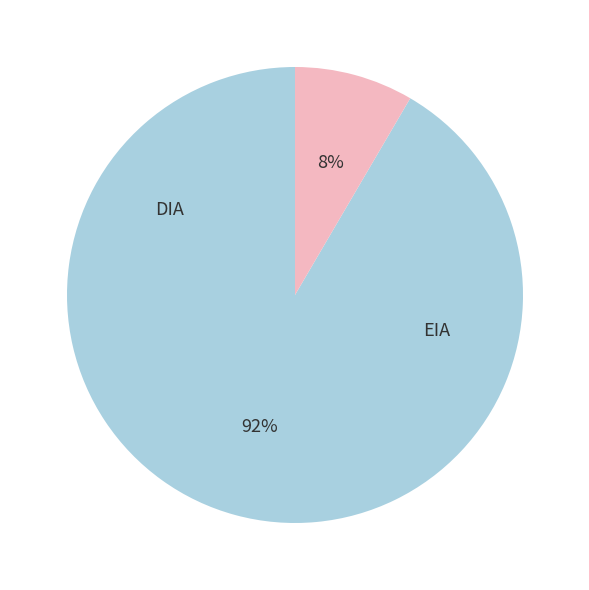

Does any single category account for the majority?

Yes